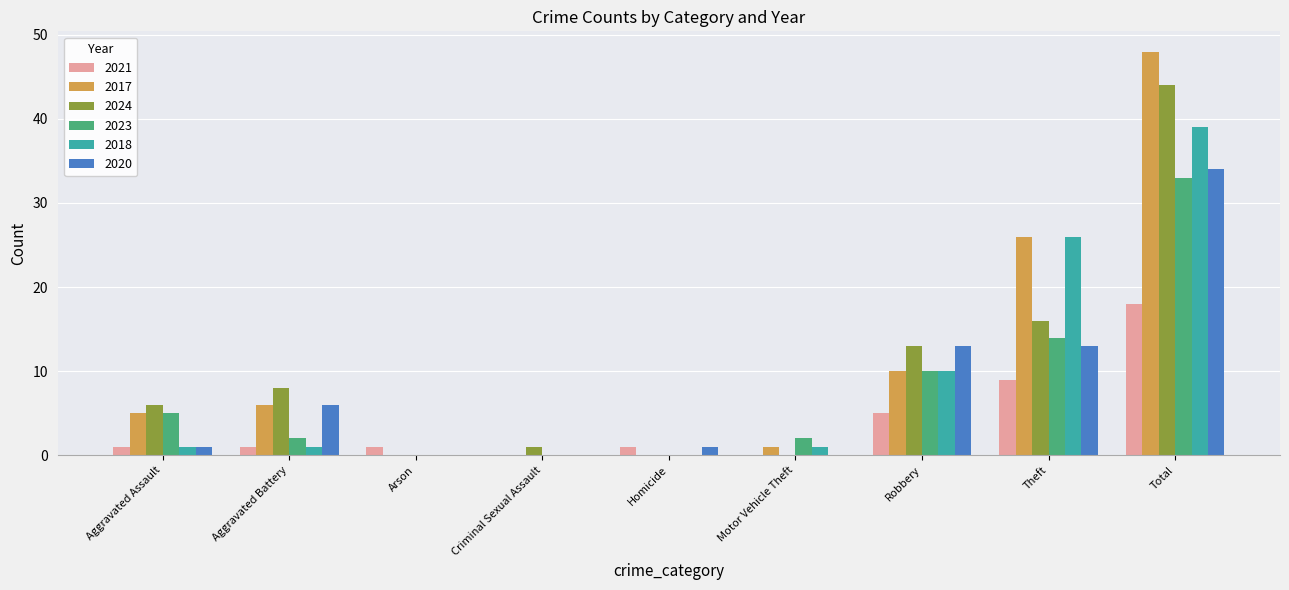

What is the sum of all 2018 values?

78